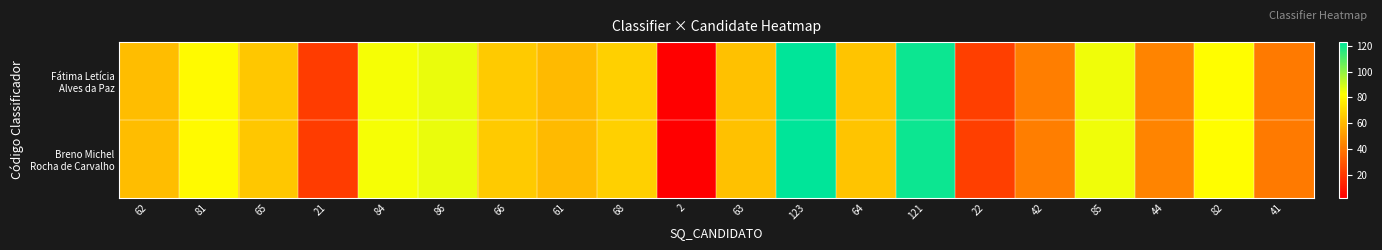

List the series in order of their peak value, lowest first.

Fátima Letícia Alves da Paz, Breno Michel Rocha de Carvalho